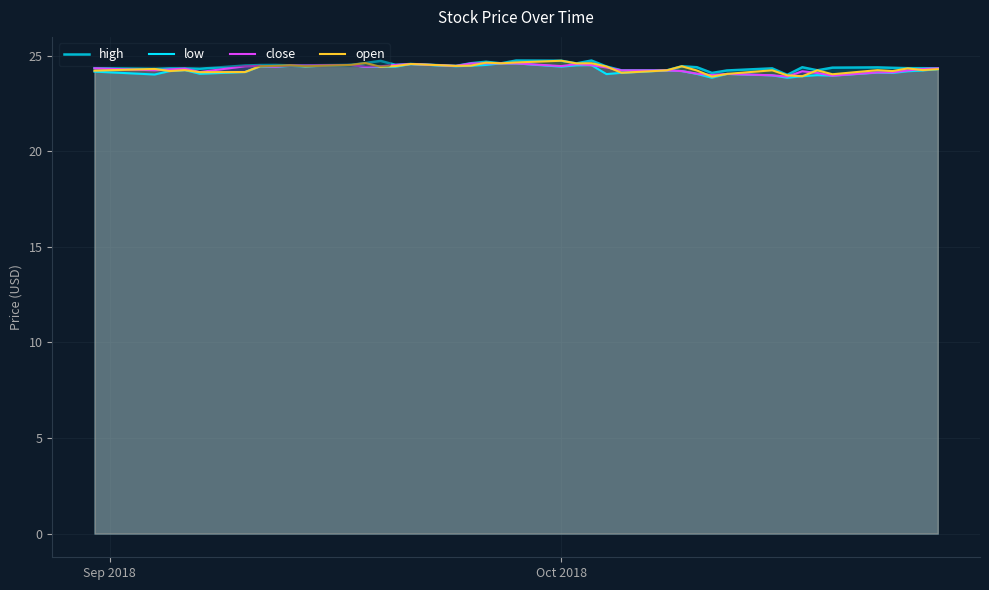

What is the smallest value displayed?

23.9